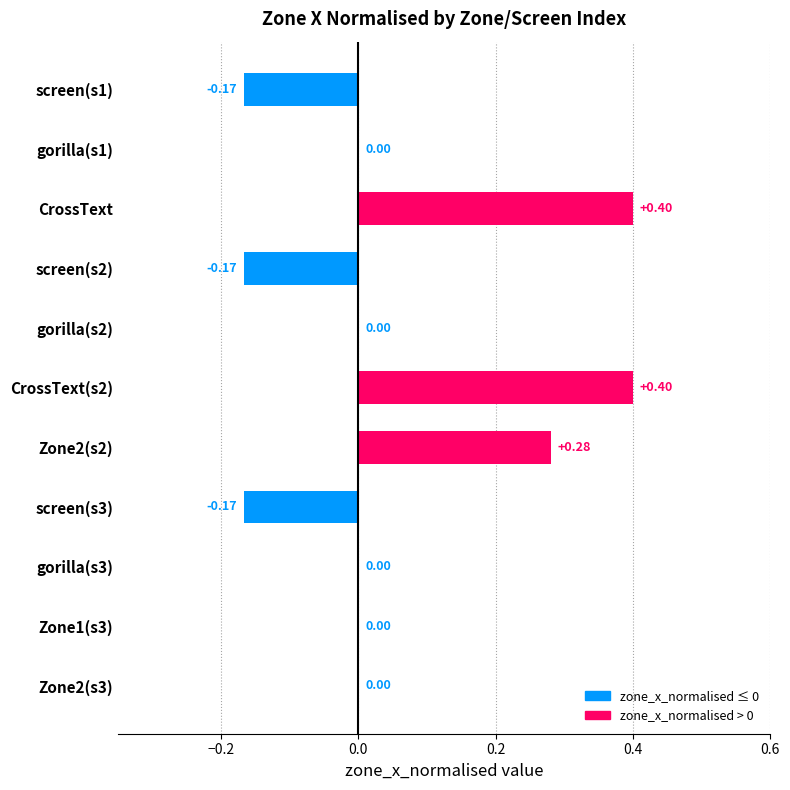

Between CrossText and gorilla(s2), which is larger?

CrossText